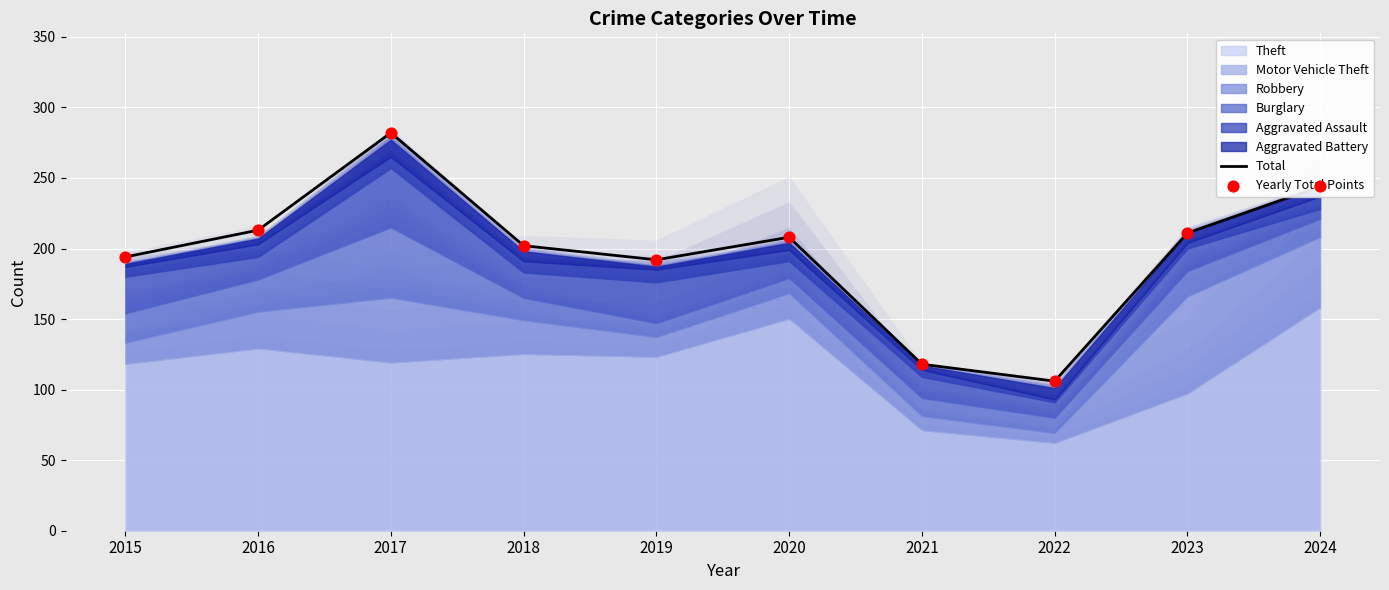

Which series has the widest spread of Y values?

Total